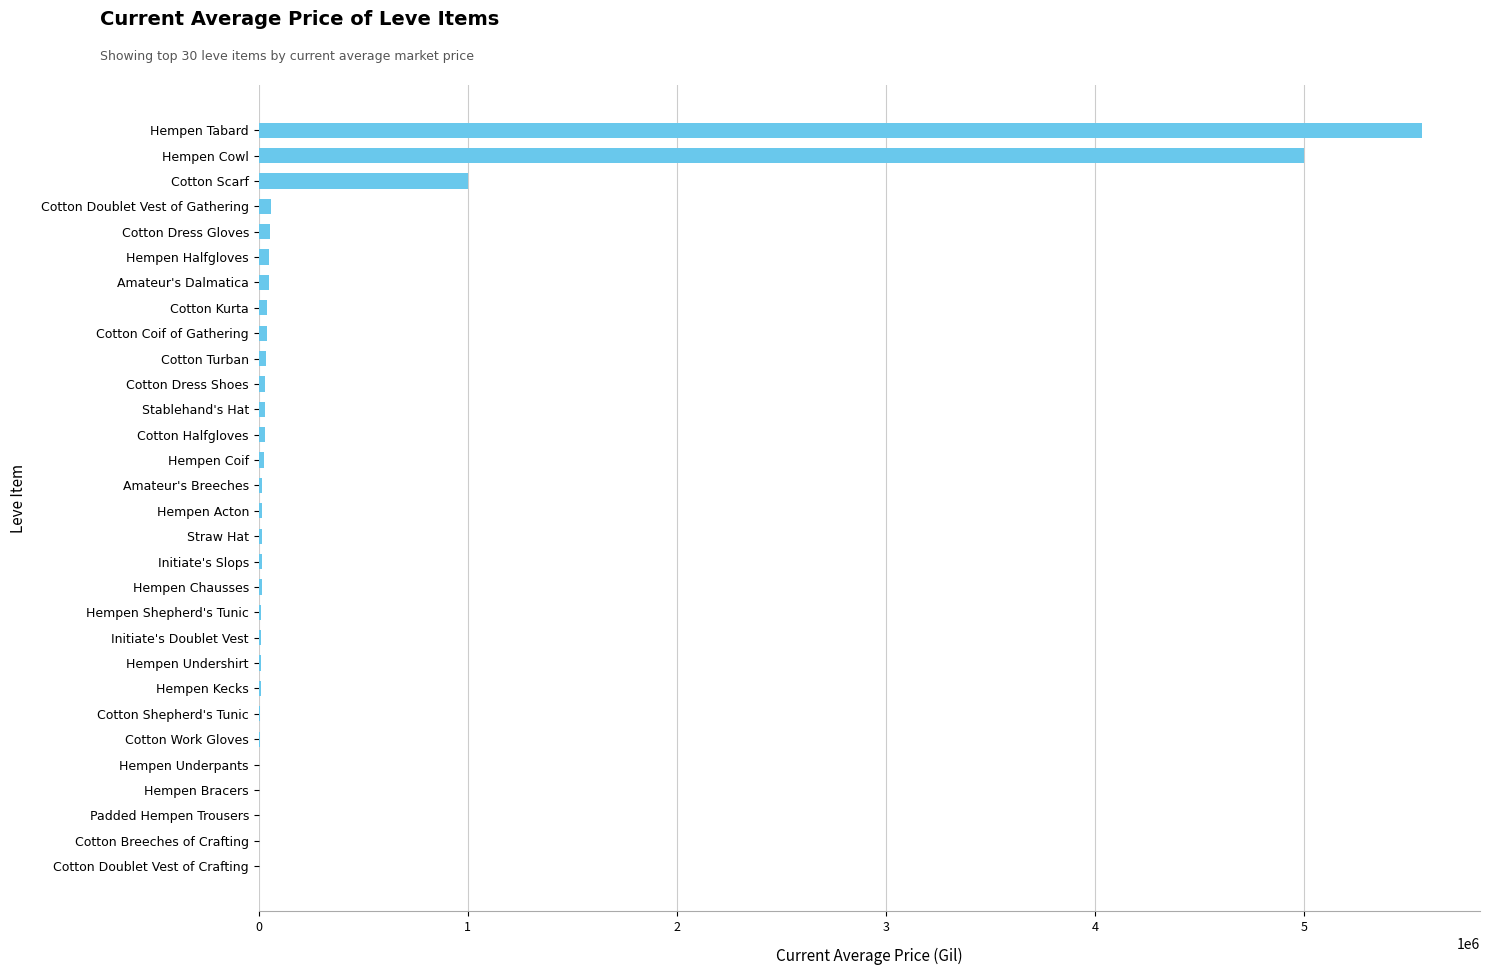

Which has a higher value, Cotton Coif of Gathering or Cotton Scarf?

Cotton Scarf